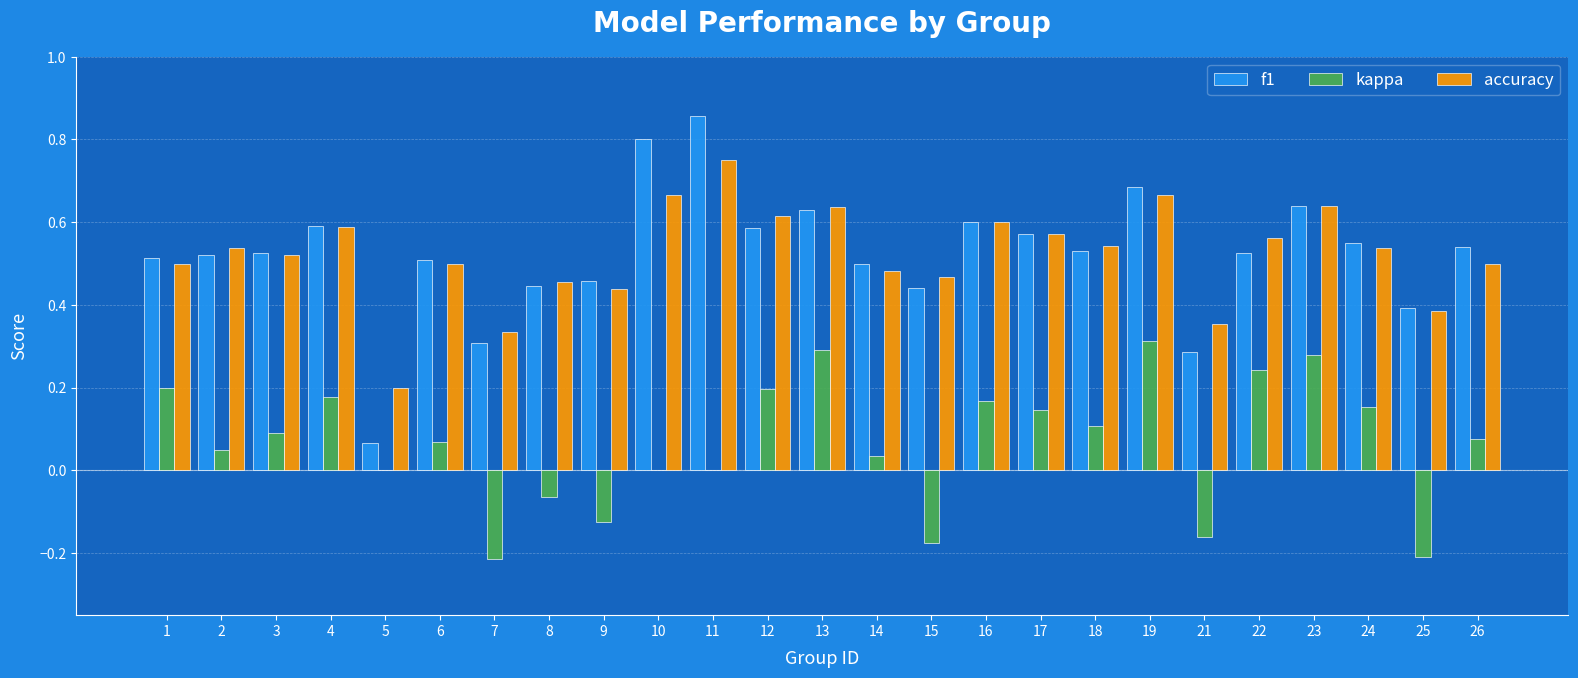

What is the sum of the f1 values at 19 and 26?

1.2